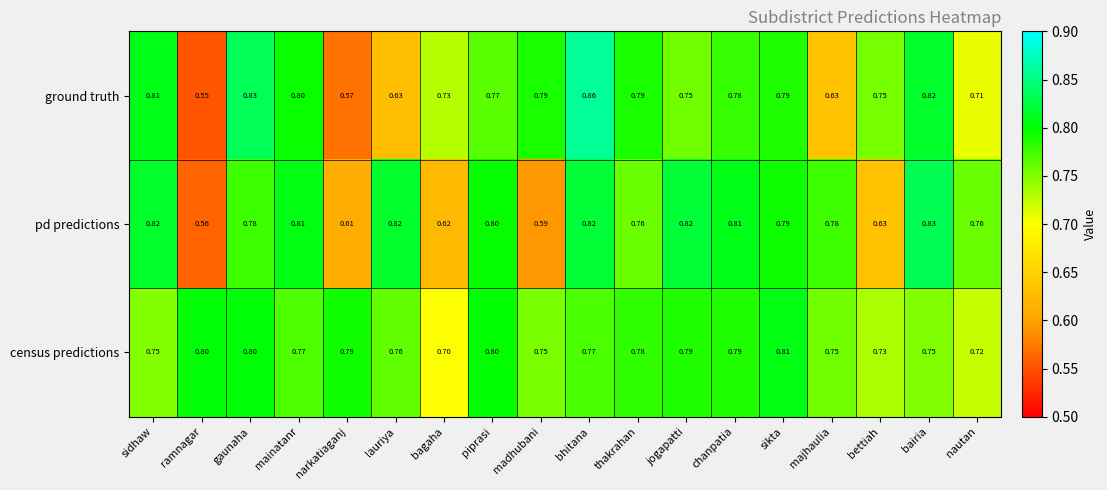

Which series has the widest spread of values?

ground truth